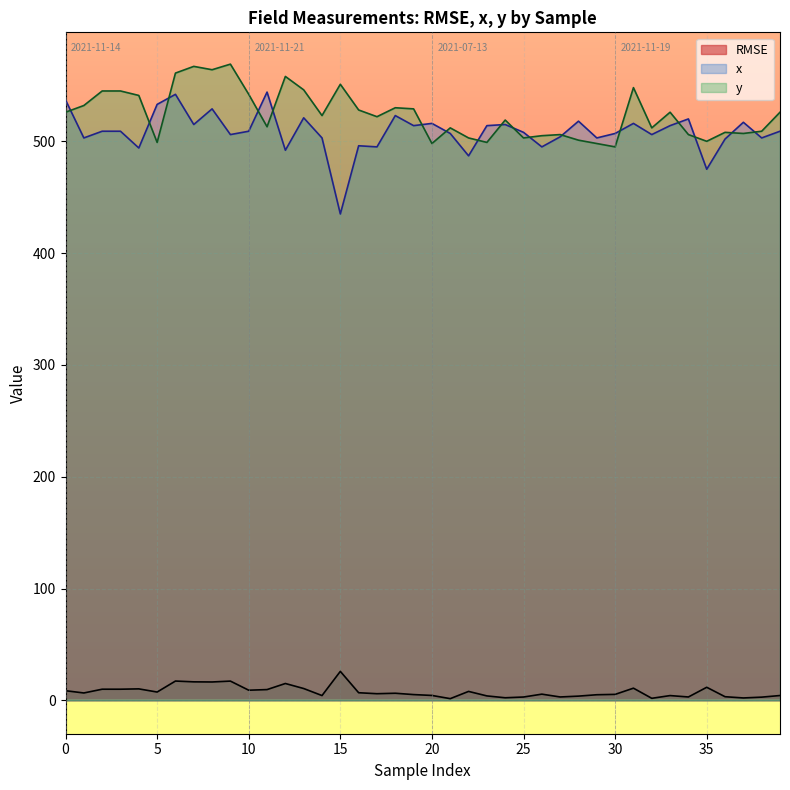

What is the label of the 6th point from the right?

34